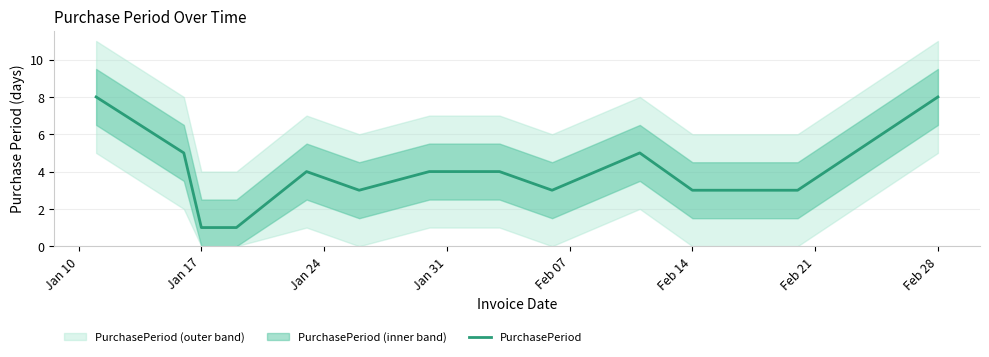

The PurchasePeriod series shows 3 at Feb 28. True or false?

False